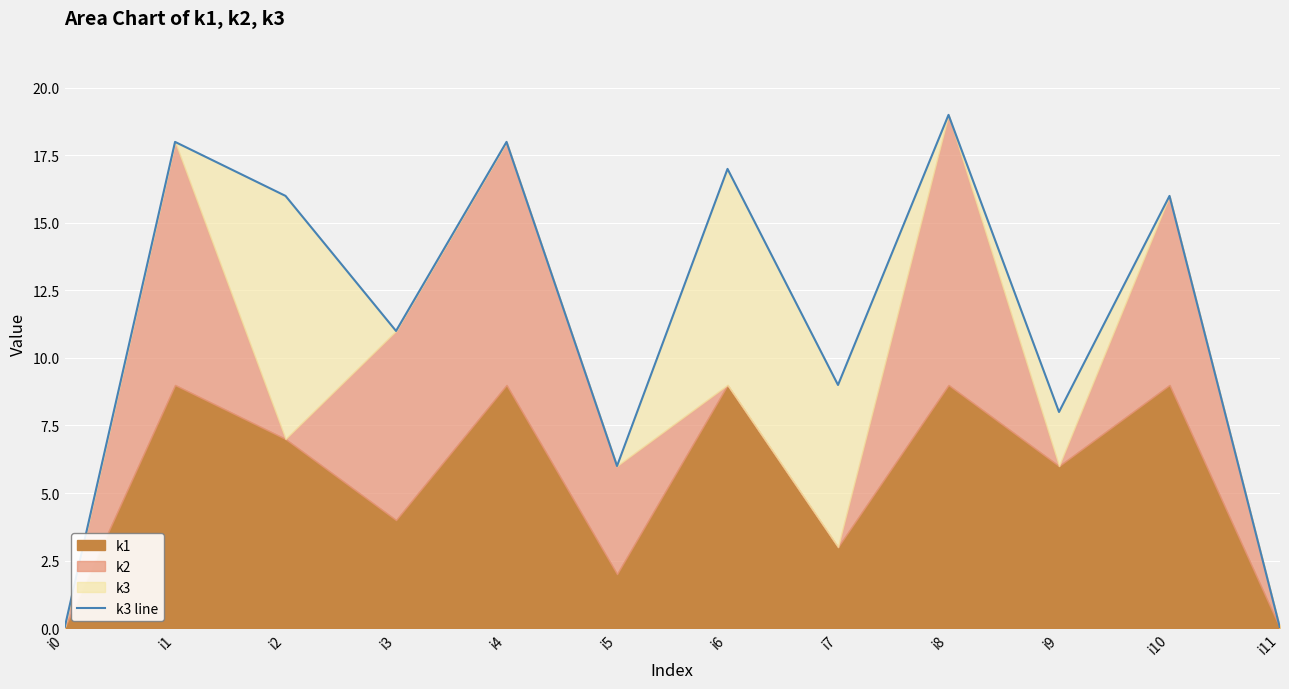

What is the value of the 7th point from the left?

17